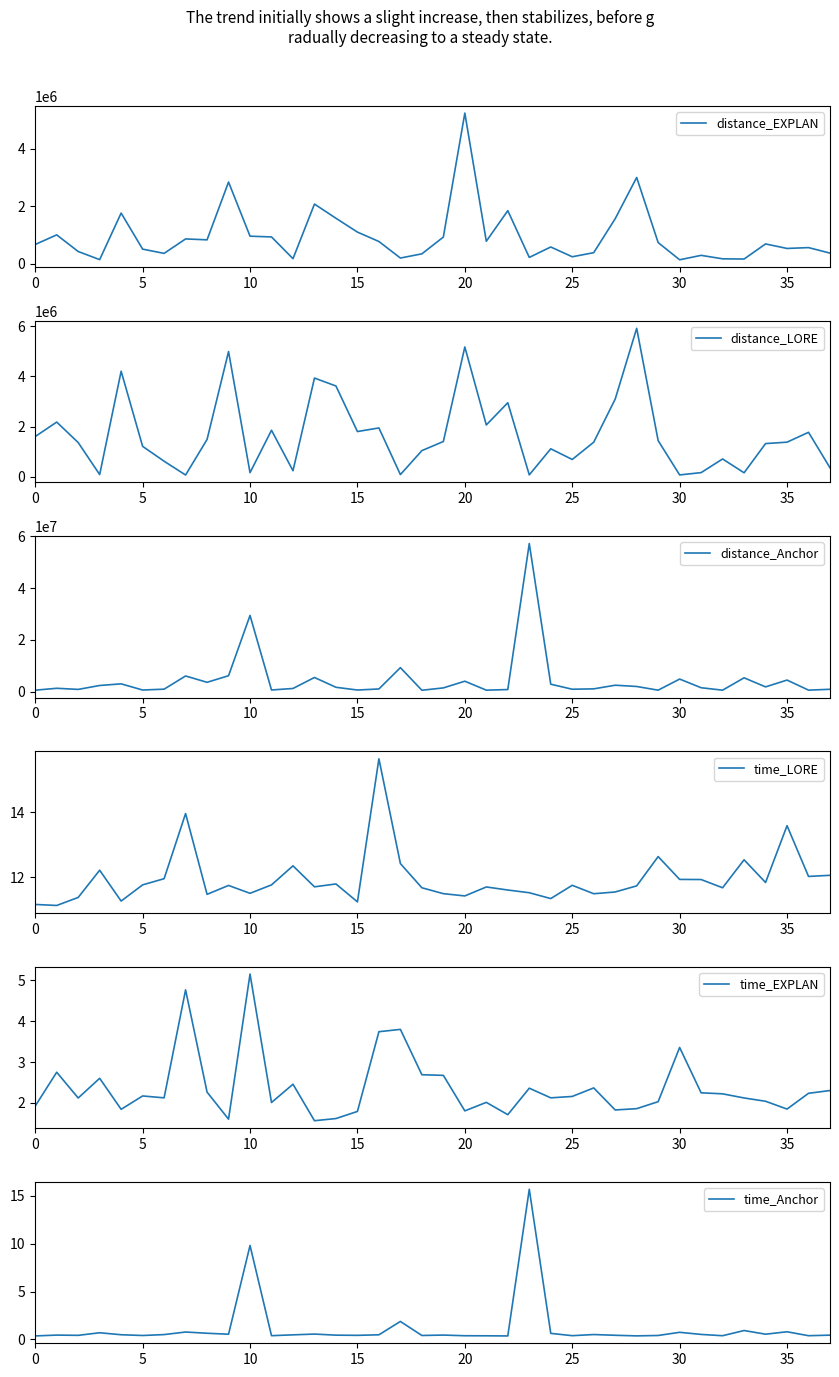

What are all the series names shown in the legend?

distance_EXPLAN, distance_LORE, distance_Anchor, time_LORE, time_EXPLAN, time_Anchor